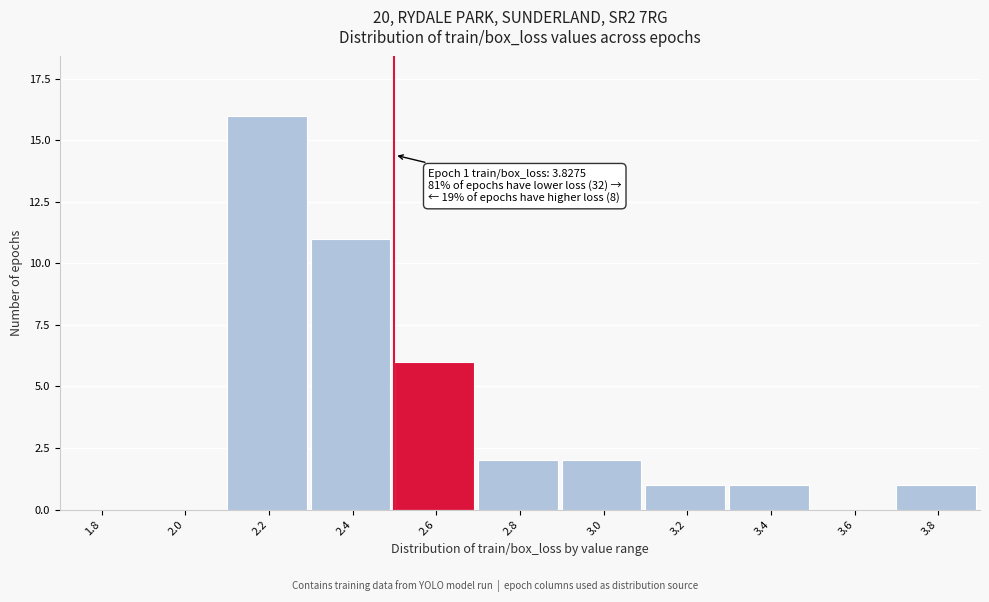

Reading left to right, extract all data points from this chart.

1.8=0	2.0=0	2.2=16	2.4=11	2.6=6	2.8=2	3.0=2	3.2=1	3.4=1	3.6=0	3.8=1